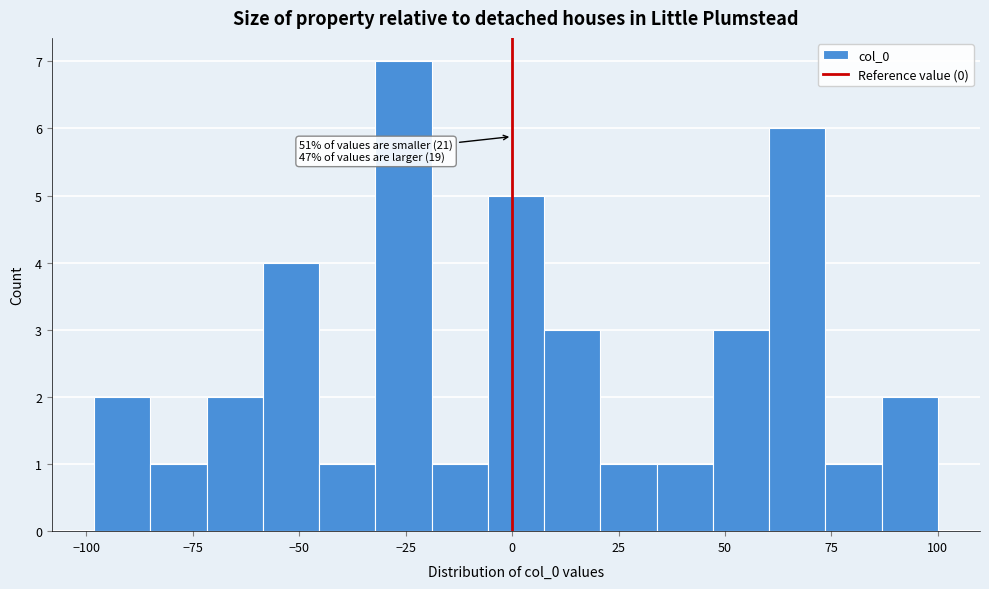

Around what value on the x-axis is the tallest bar? Give the approximate position of its centre, as read against the axis.

-25